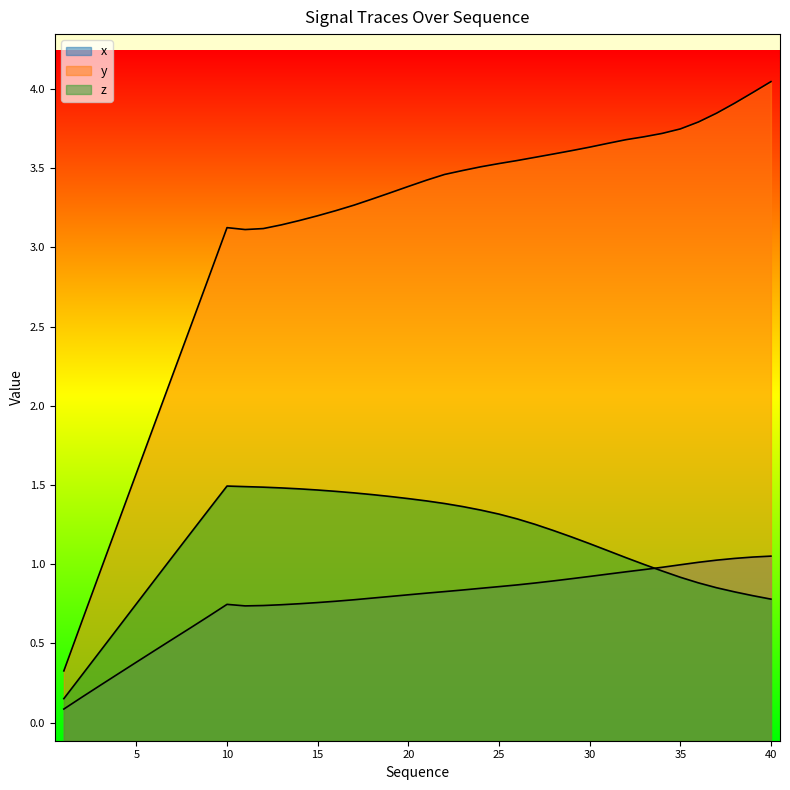

At which category does the chart reach its minimum across all series?

1